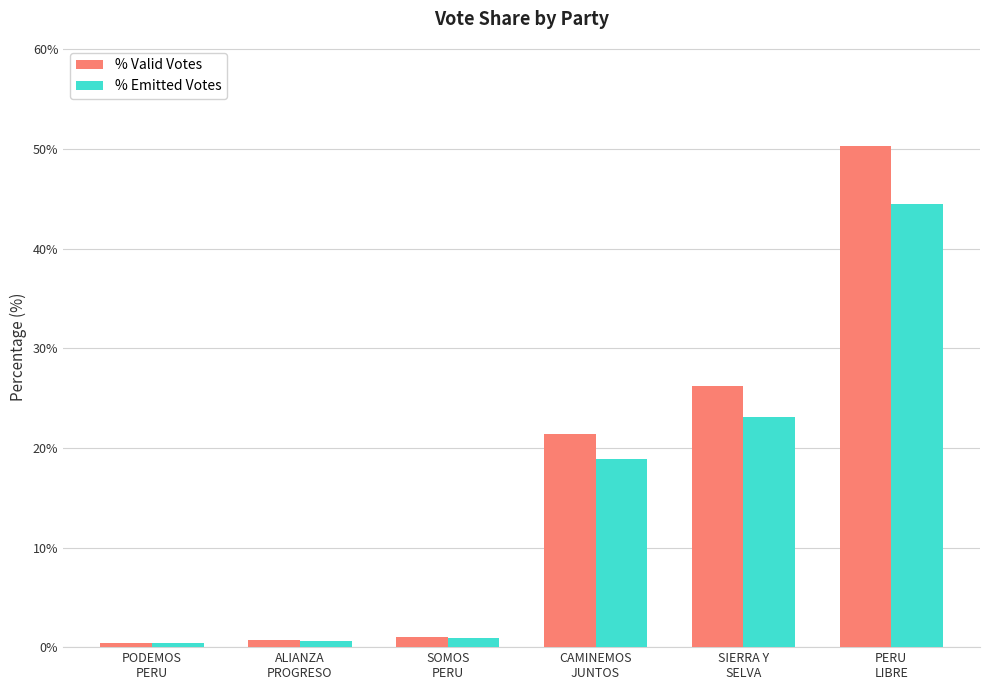

Rank the series at PERU
LIBRE from highest to lowest value.

% Valid Votes, % Emitted Votes